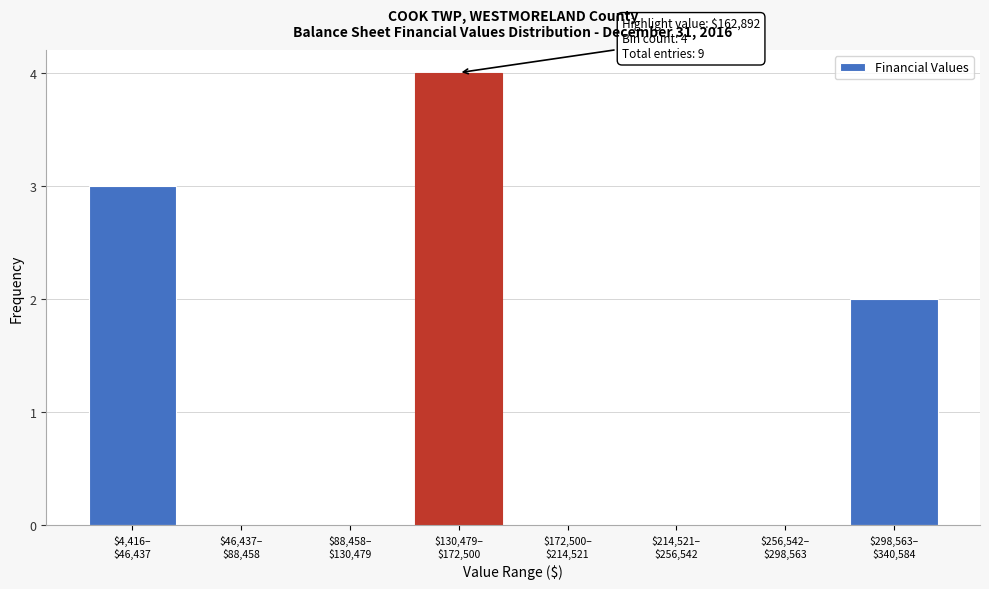

What is the sum of all values?

9